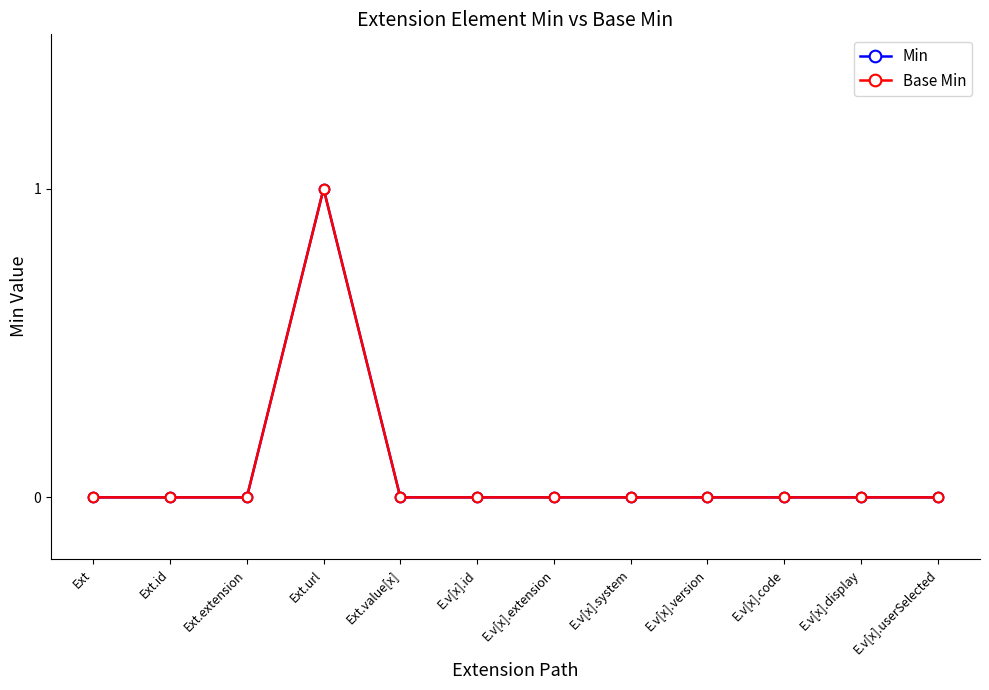

Reading right to left, transcribe all the data shown in this chart.

Min: E.v[x].userSelected=0	E.v[x].display=0	E.v[x].code=0	E.v[x].version=0	E.v[x].system=0	E.v[x].extension=0	E.v[x].id=0	Ext.value[x]=0	Ext.url=1	Ext.extension=0	Ext.id=0	Ext=0
Base Min: E.v[x].userSelected=0	E.v[x].display=0	E.v[x].code=0	E.v[x].version=0	E.v[x].system=0	E.v[x].extension=0	E.v[x].id=0	Ext.value[x]=0	Ext.url=1	Ext.extension=0	Ext.id=0	Ext=0